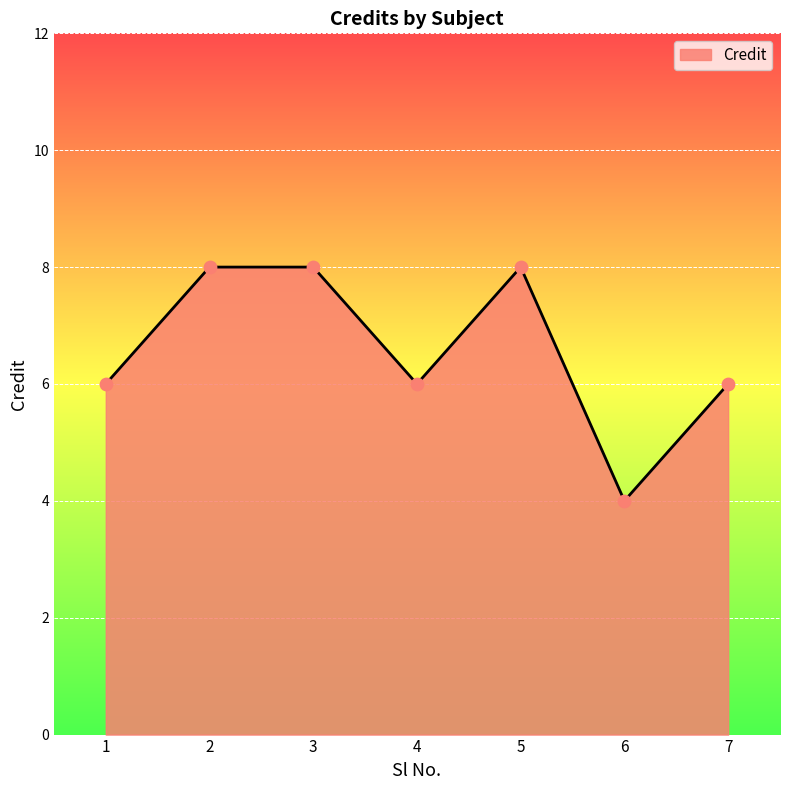

Which has a higher value, 6 or 4?

4